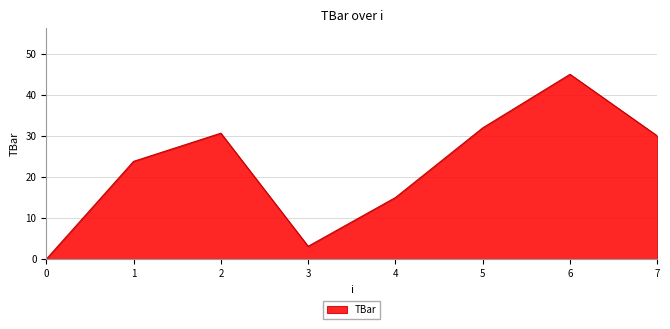

Is it true that the value at 2 is 30.7?

True